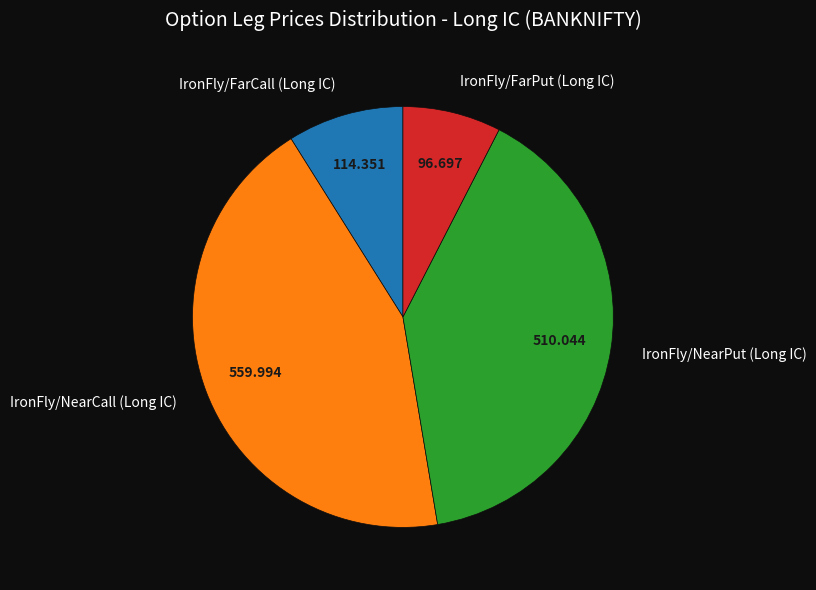

Count the number of slices in the pie.

4